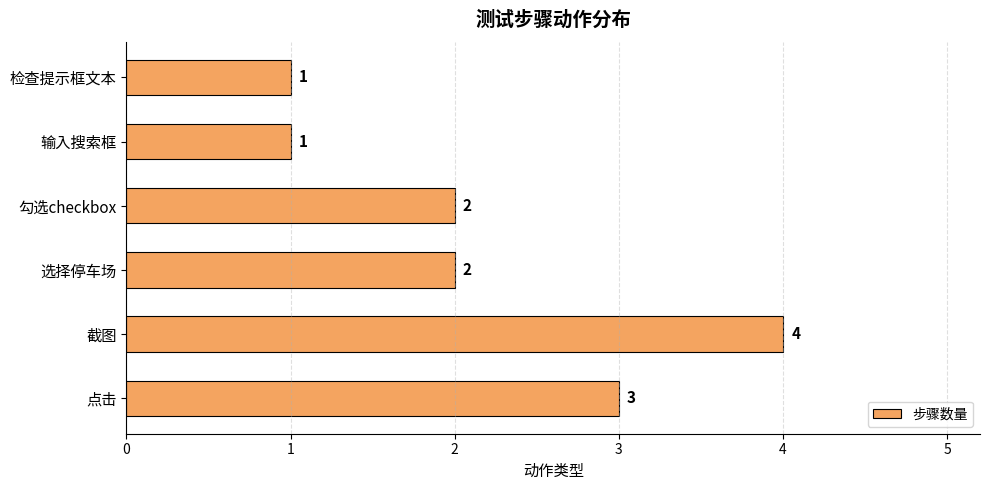

Reading bottom to top, extract all data points from this chart.

3	4	2	2	1	1